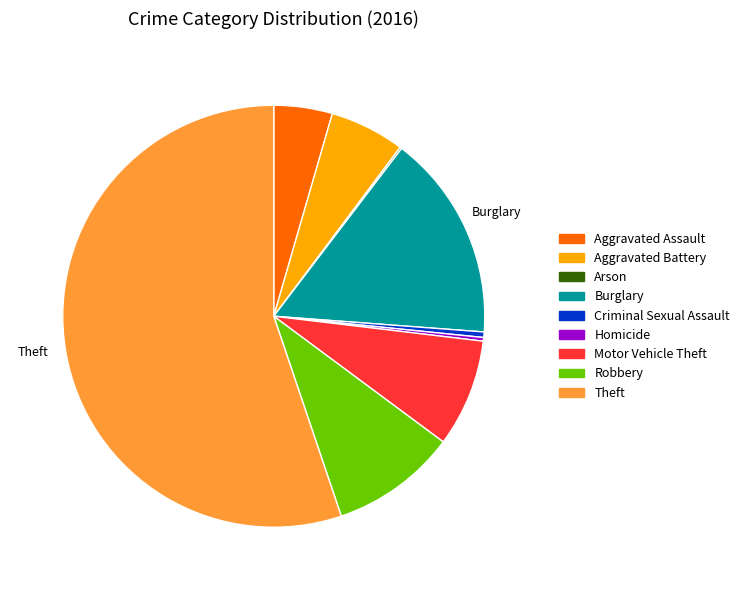

Which slice is the largest?

Theft